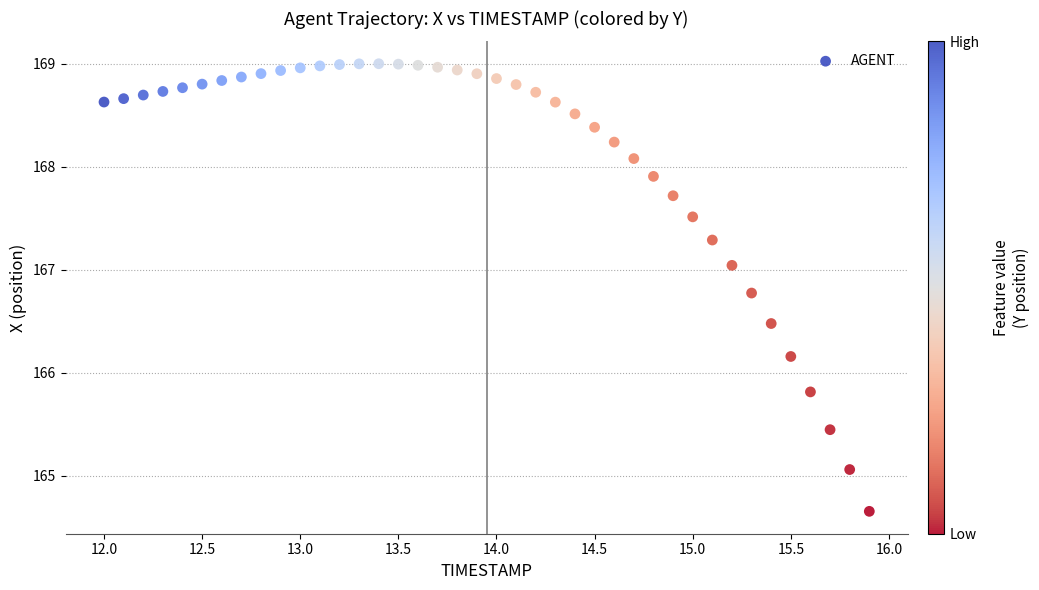

What is the range of X values (max minus min)?

3.9